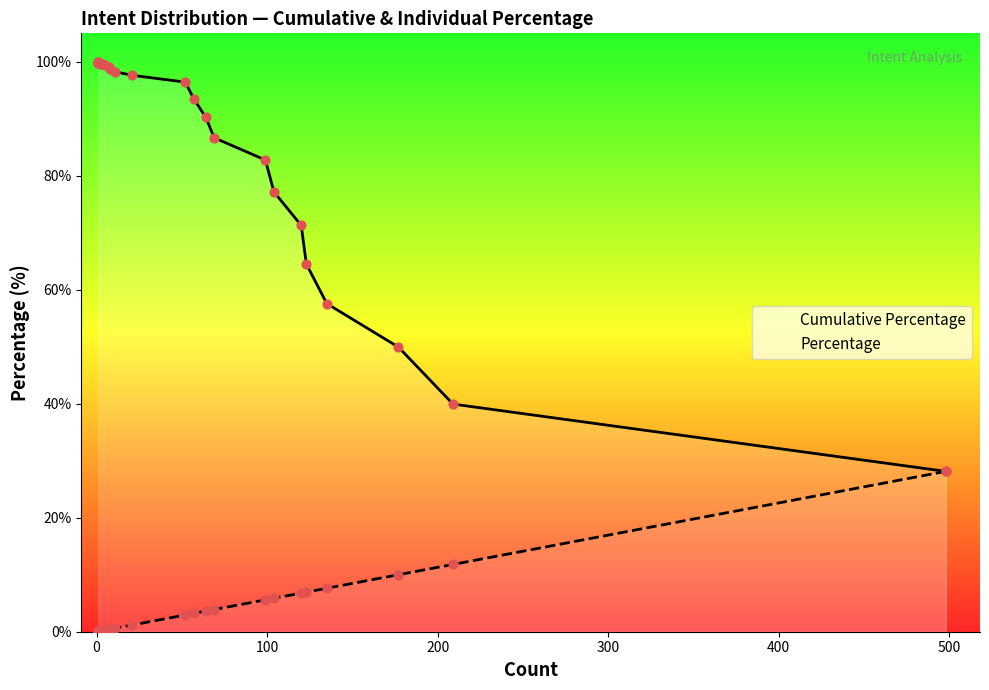

Which series has the widest spread of Y values?

Cumulative Percentage